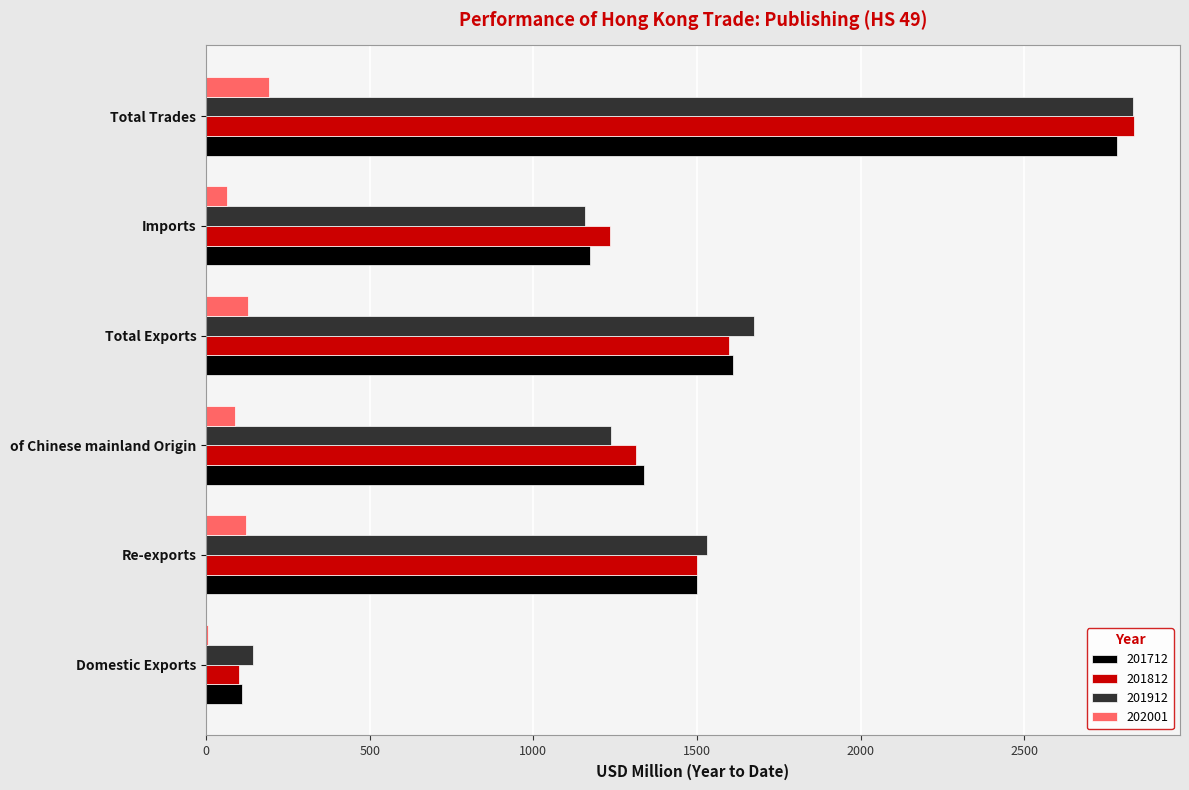

Which series has the widest spread of values?

201812